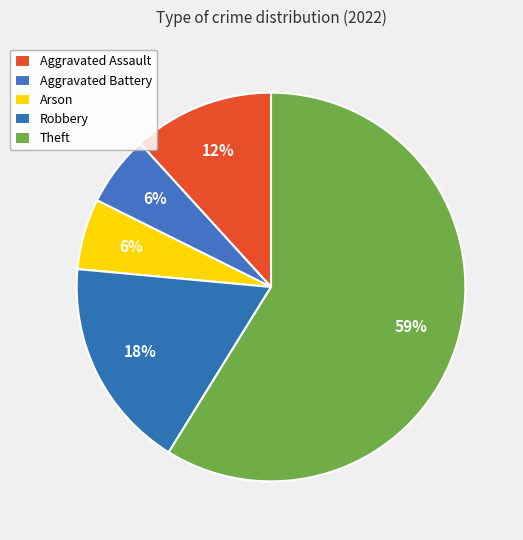

How many slices are in this pie chart?

5